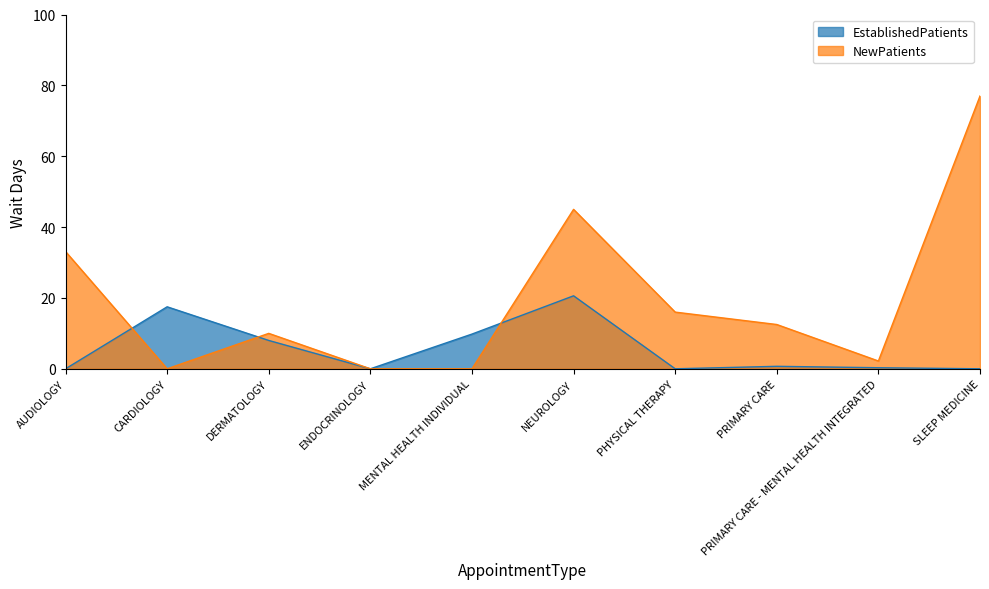

How many lines are shown in the chart?

2